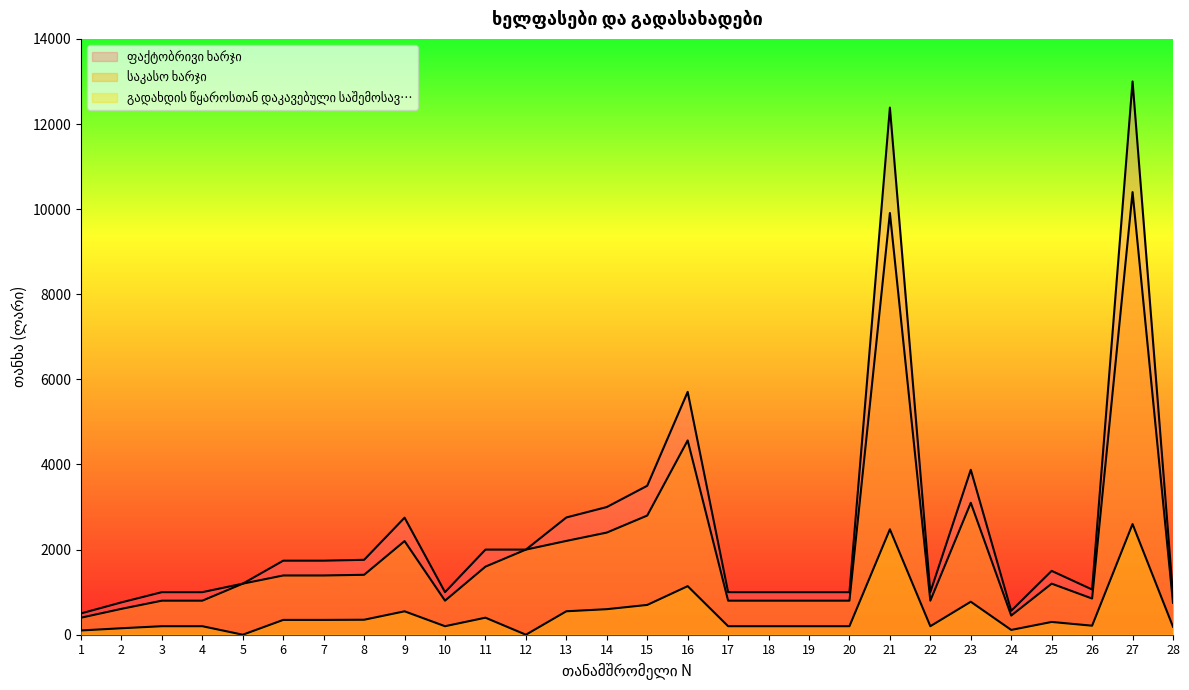

In გადახდის წყაროსთან დაკავებული საშემოსავ…, how many points are higher than both neighbors (excluding endpoints)?

7